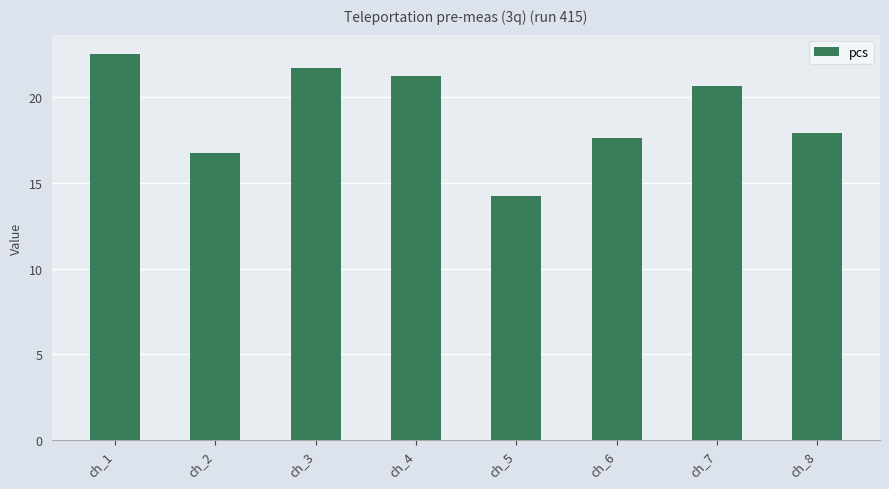

What is the average value?

19.1